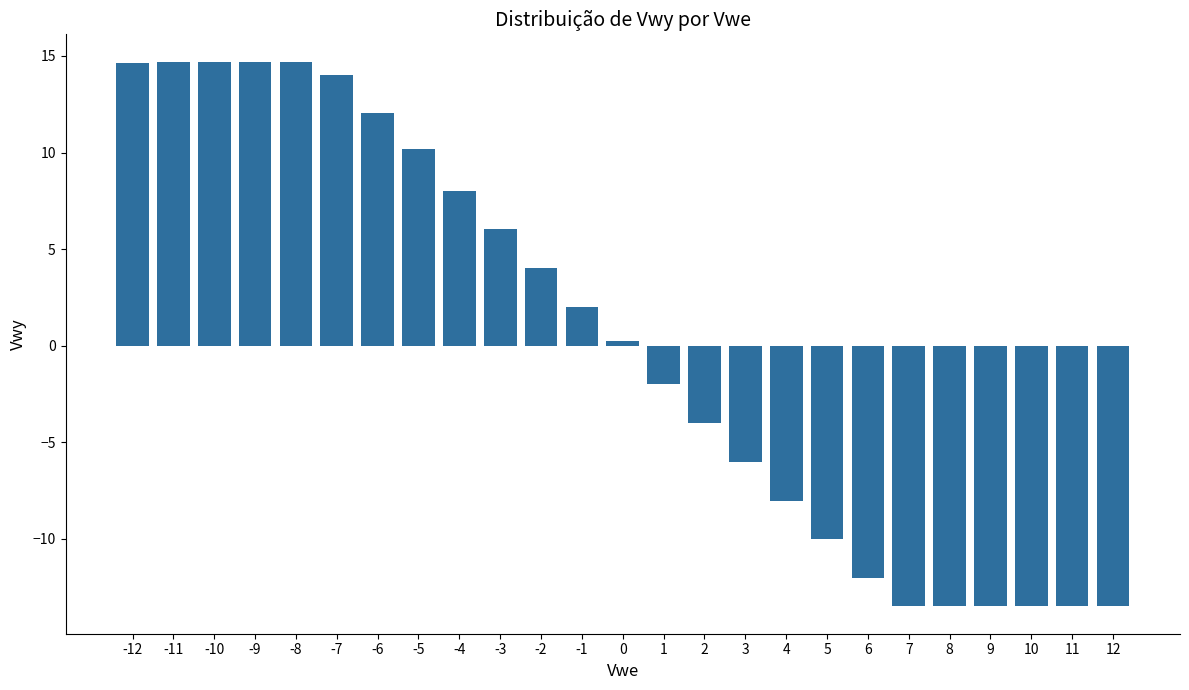

What is the value of the 18th bar from the left?

-10.0